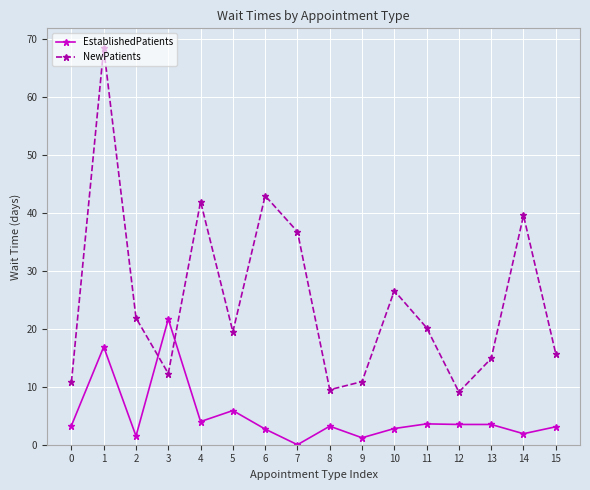

Rank the series by their maximum value, from highest to lowest.

NewPatients, EstablishedPatients